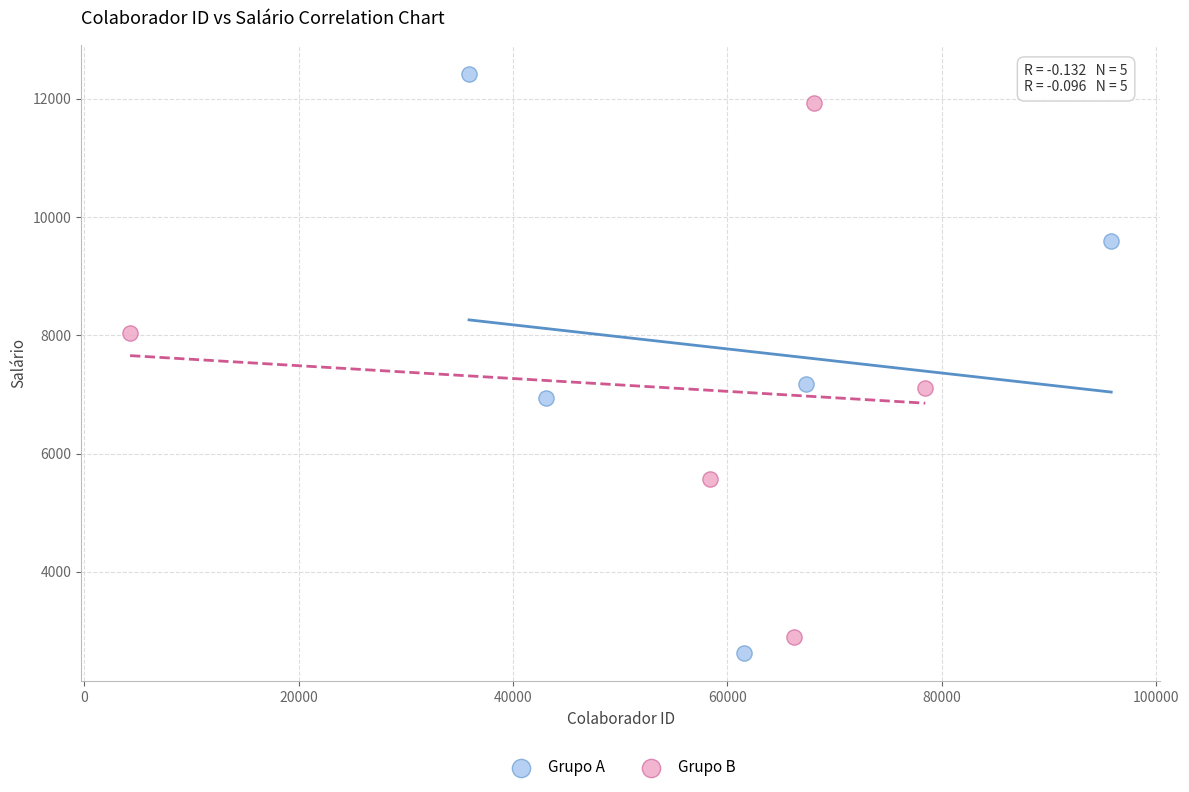

Which series has the largest Y range (max minus min)?

Grupo A